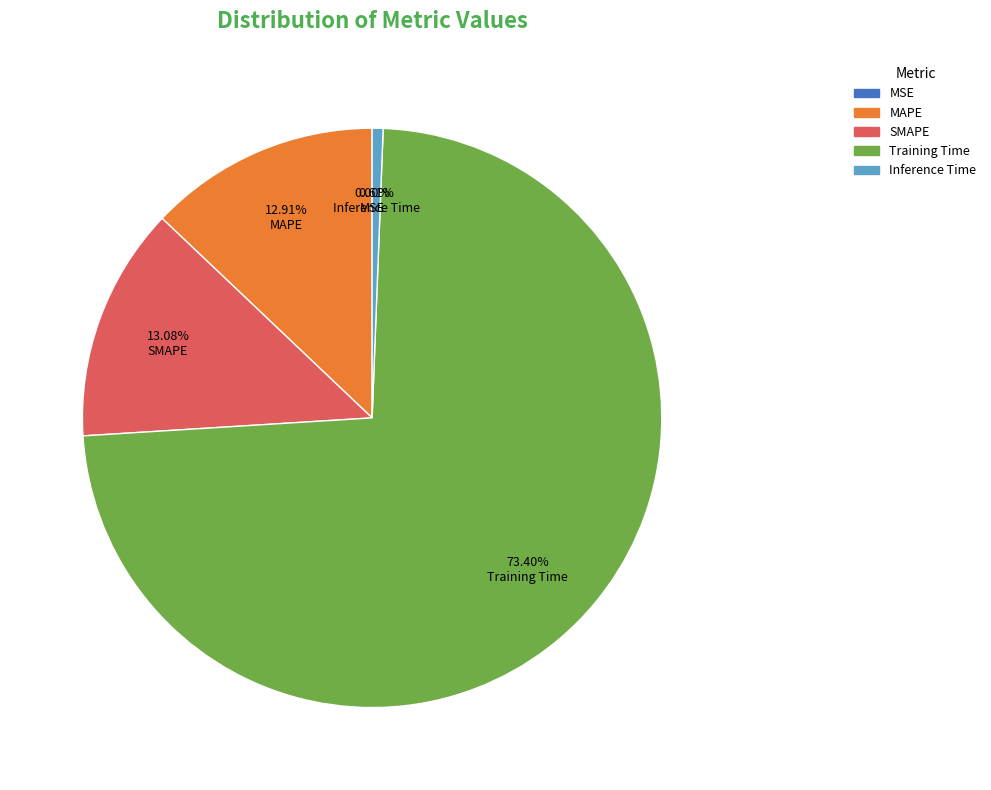

Which slice represents more than half of the pie?

Training Time